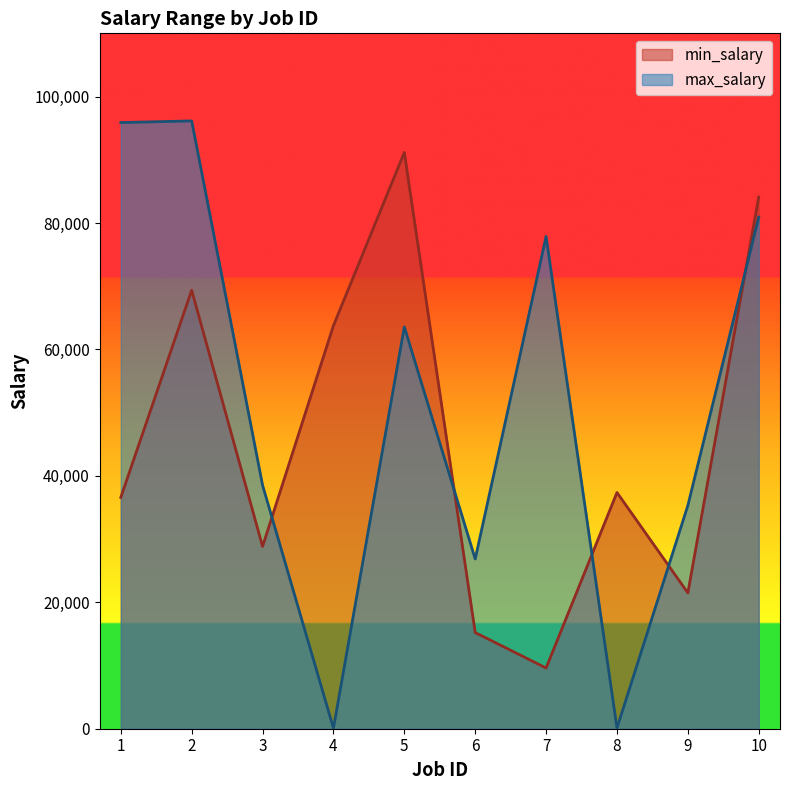

How many lines are shown in the chart?

2